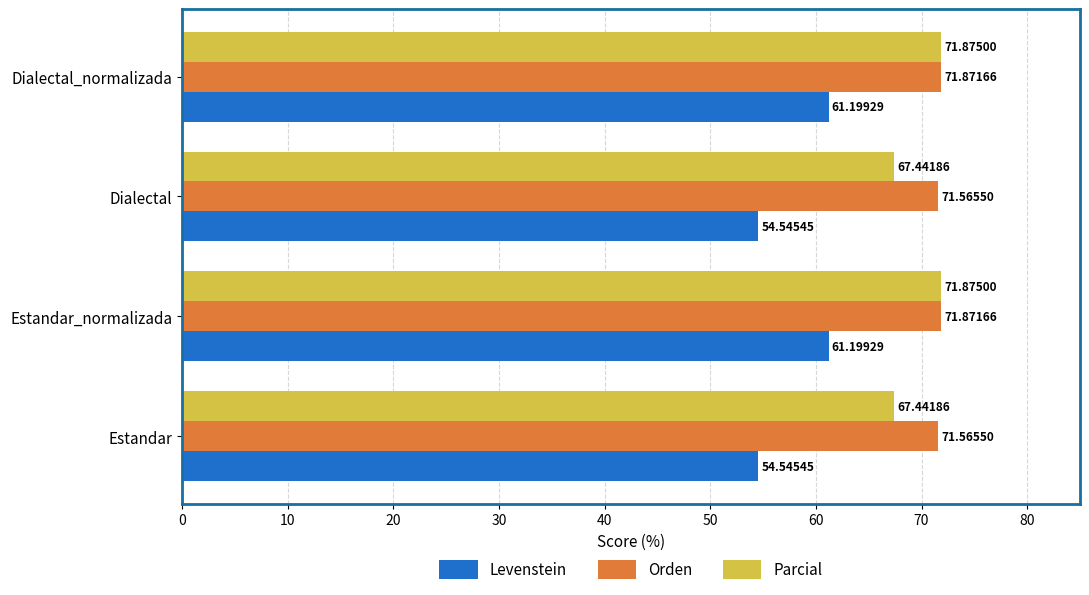

Which series changed the most between Estandar and Dialectal_normalizada?

Levenstein